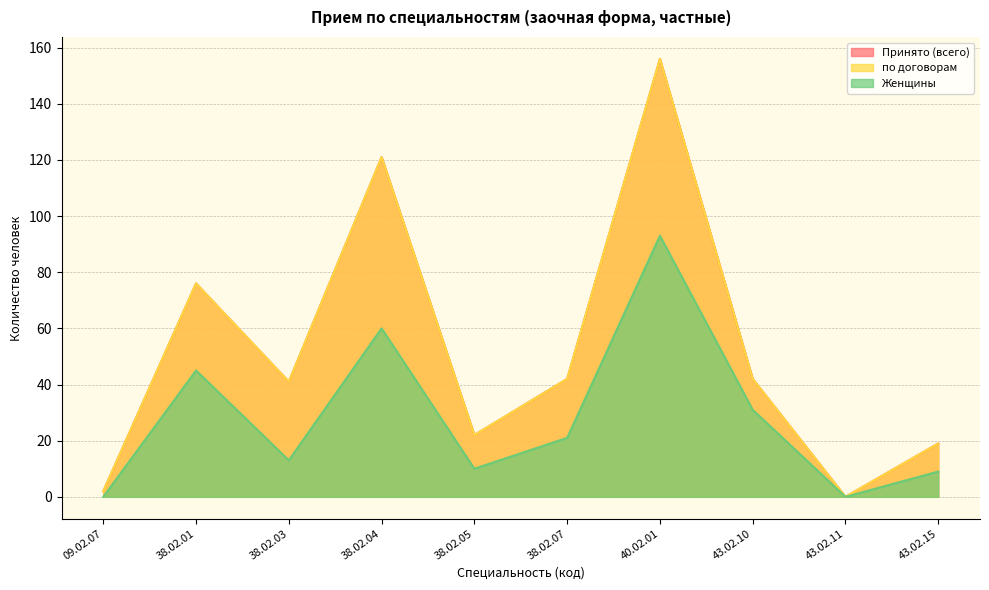

Which series changed the most between 38.02.07 and 43.02.11?

Принято (всего)